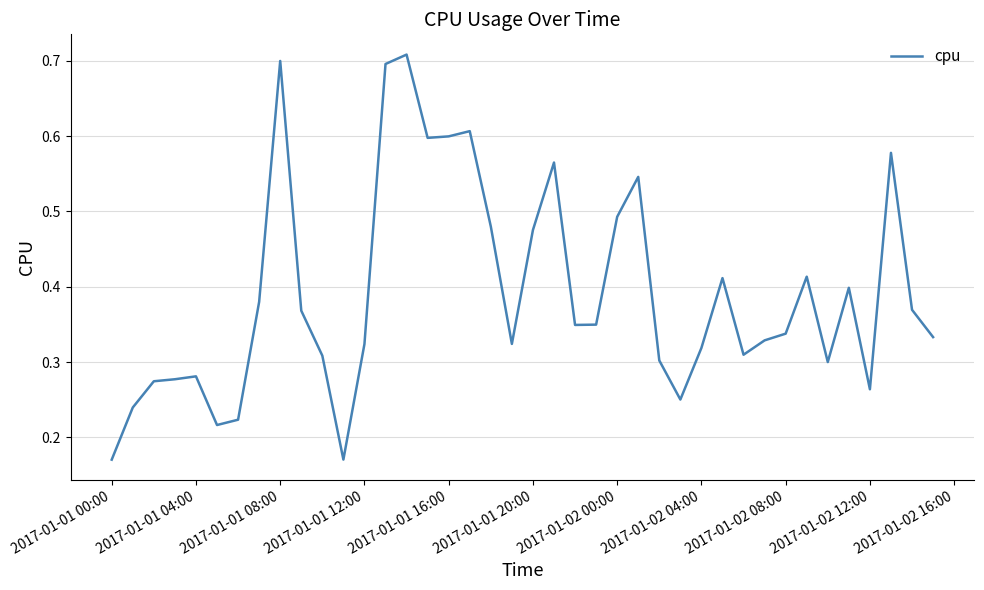

Count the number of categories in the chart.

40